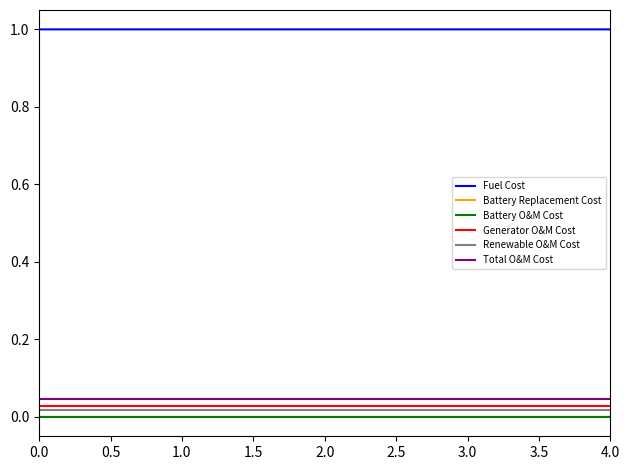

The value of Total O&M Cost at 4.0 is 0.0. True or false?

True